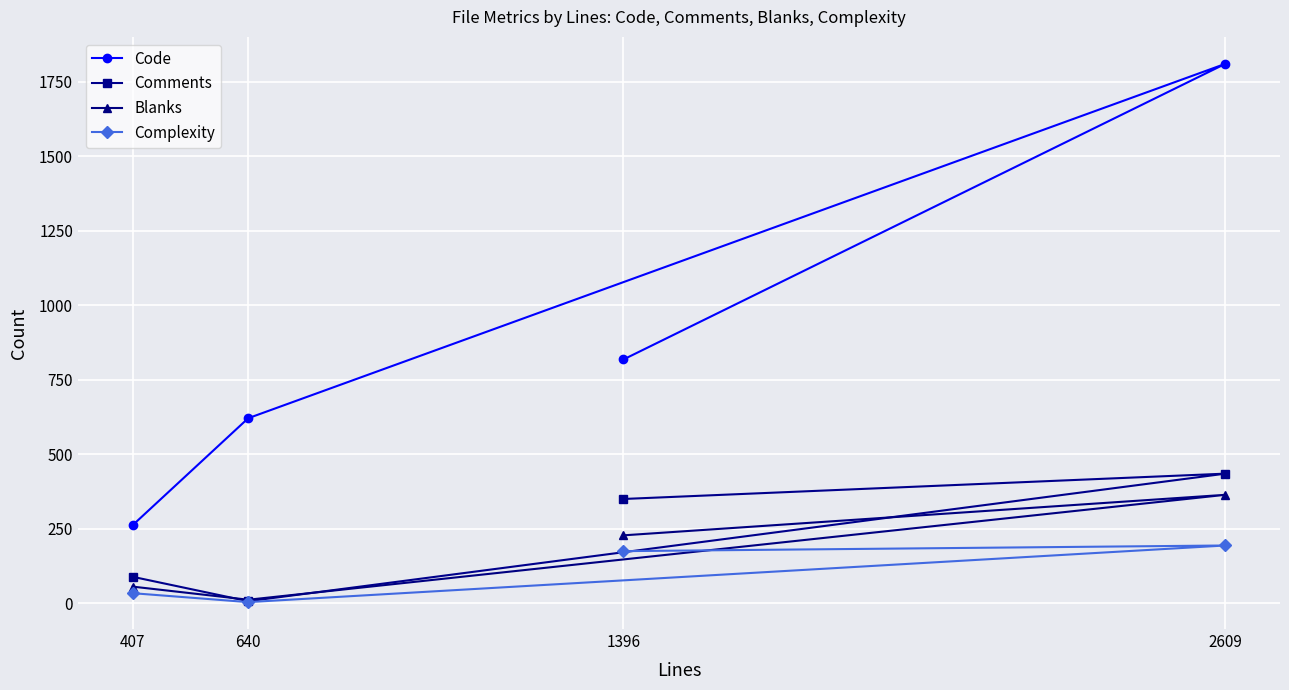

True or false: Comments has a value of 435 at 2609.

True